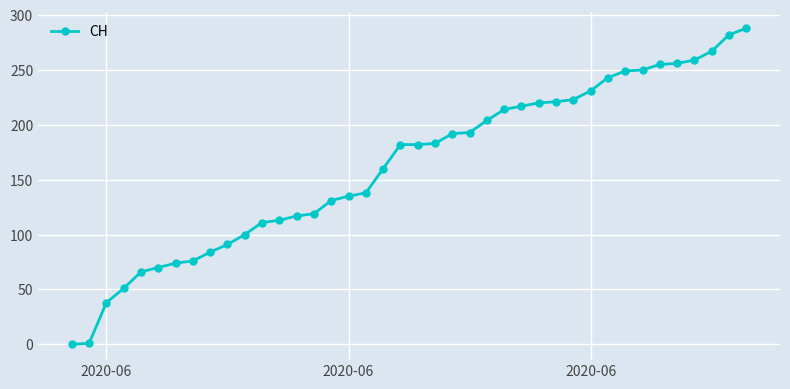

What is the maximum value shown in the chart?

288